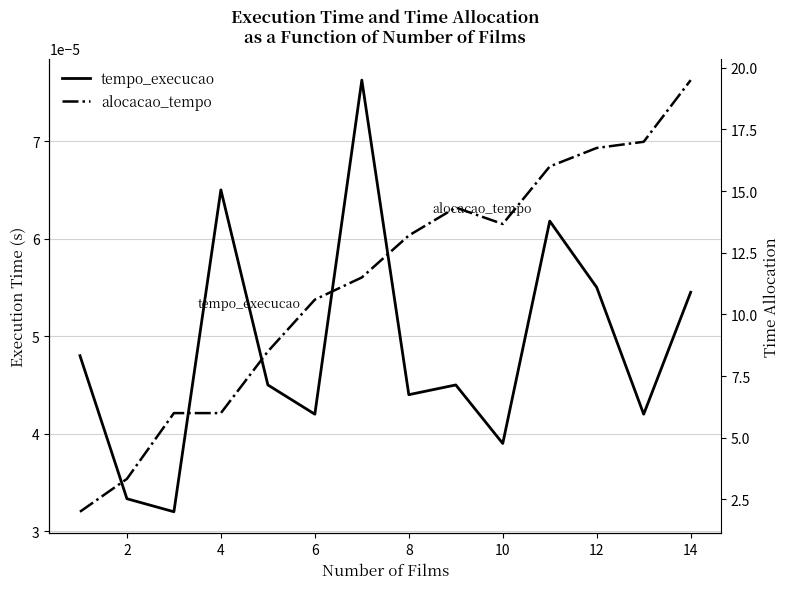

Rank the series by their maximum value, from highest to lowest.

alocacao_tempo, tempo_execucao